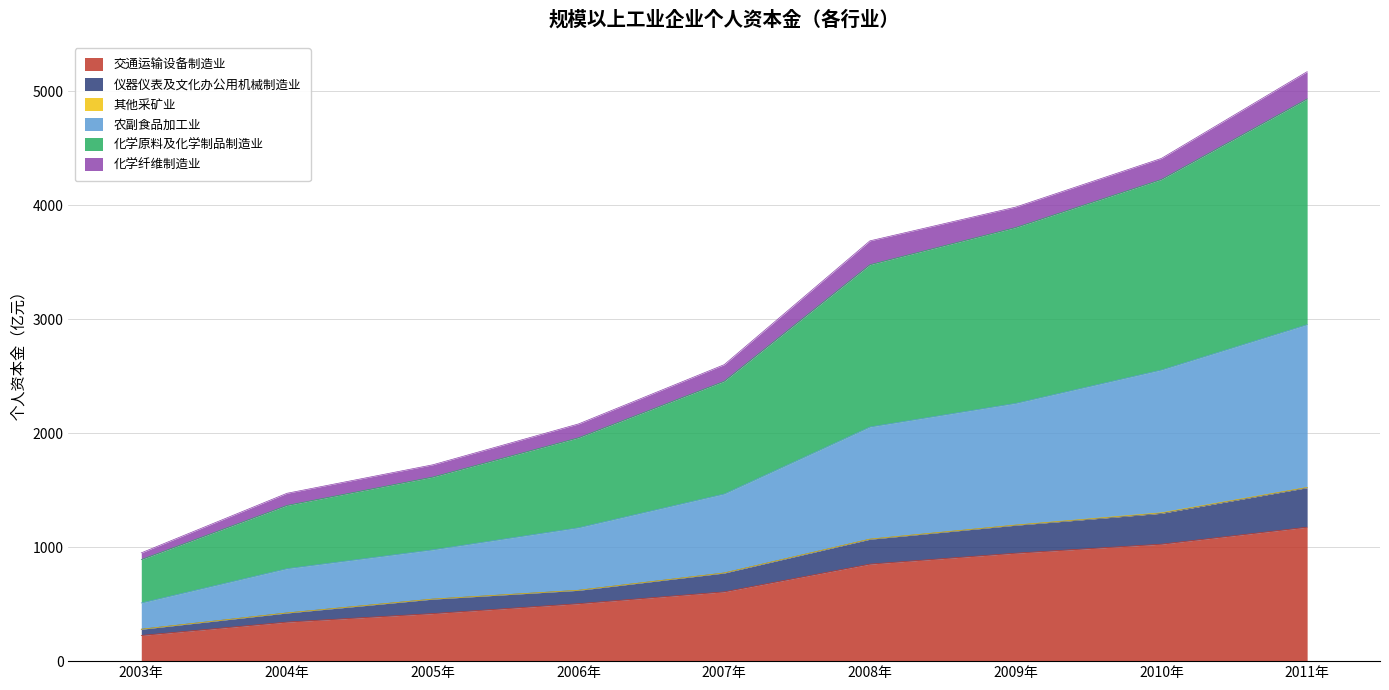

The 交通运输设备制造业 series shows 342.9 at 2004年. True or false?

True